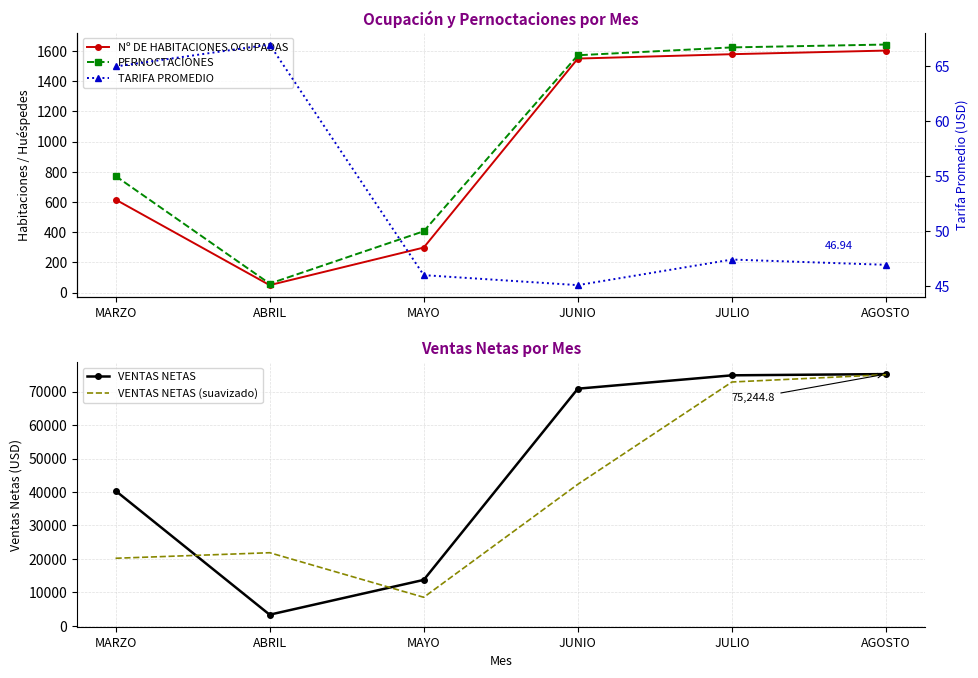

Is the value of TARIFA PROMEDIO at MAYO greater than the value of VENTAS NETAS (suavizado) at JULIO?

No